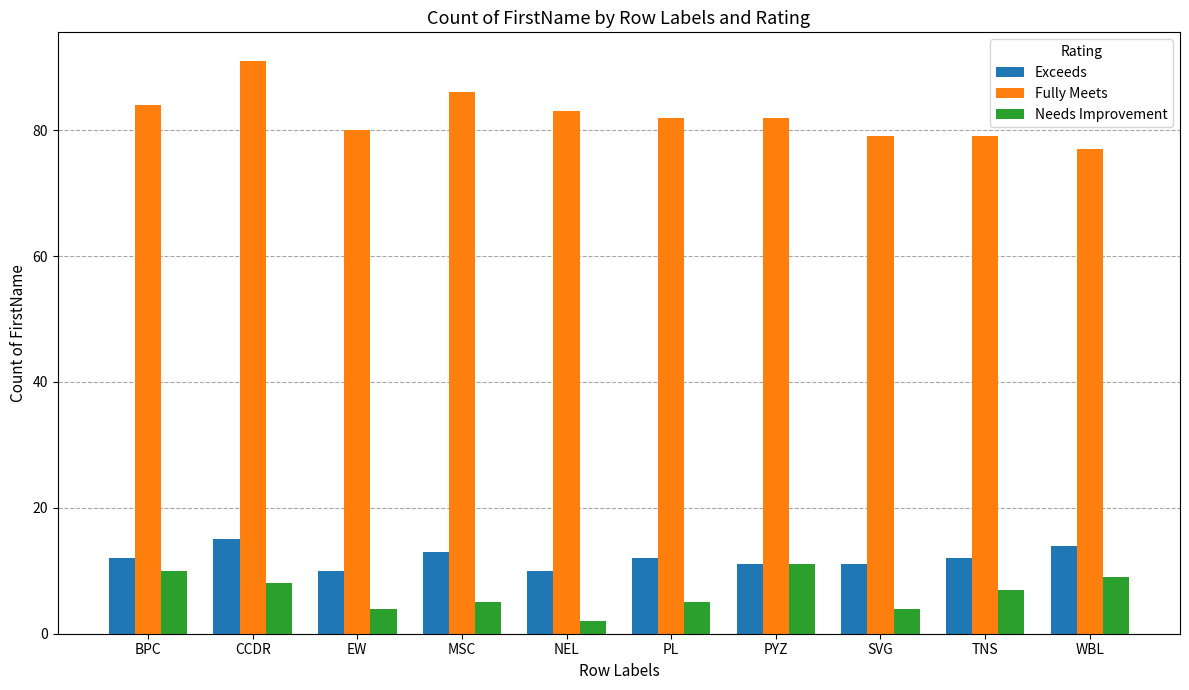

What is the difference between the maximum and minimum values in the Fully Meets series?

14